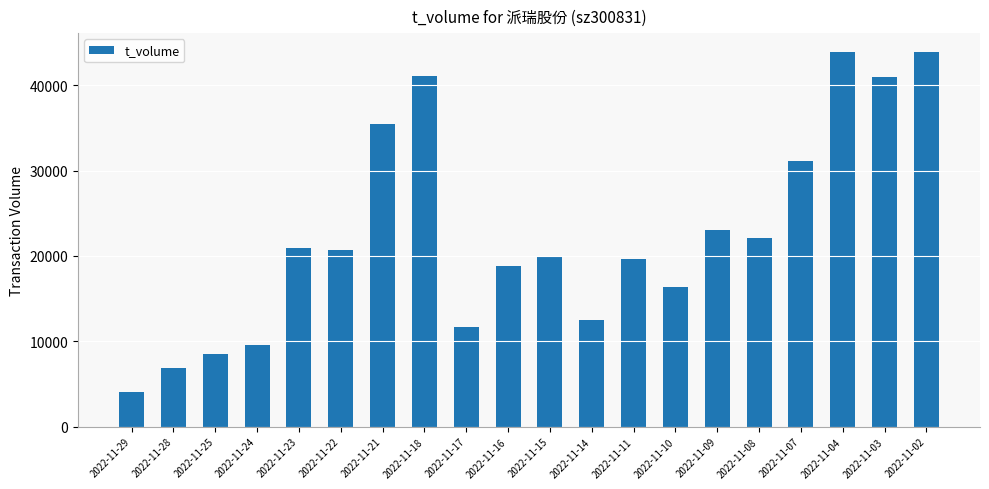

The value at 2022-11-11 is 10930. True or false?

False